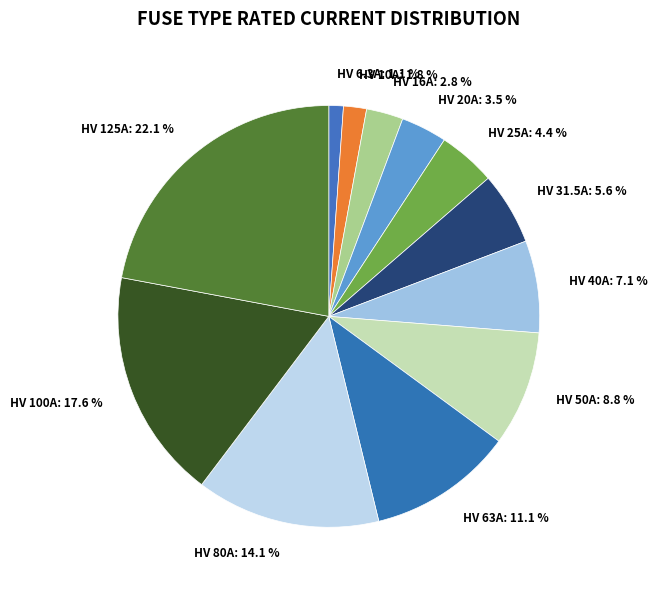

Count the number of slices in the pie.

12